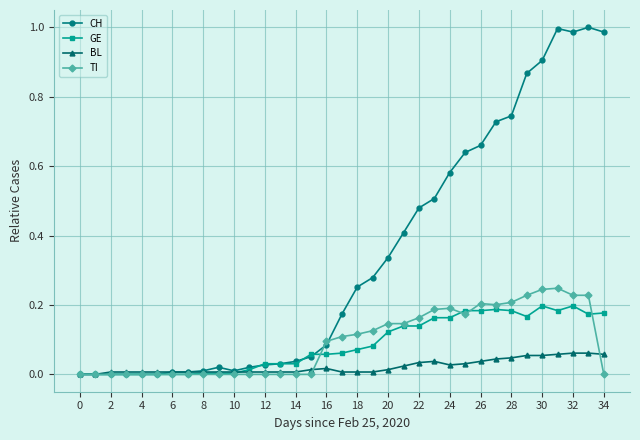

Which series has the widest spread of values?

CH